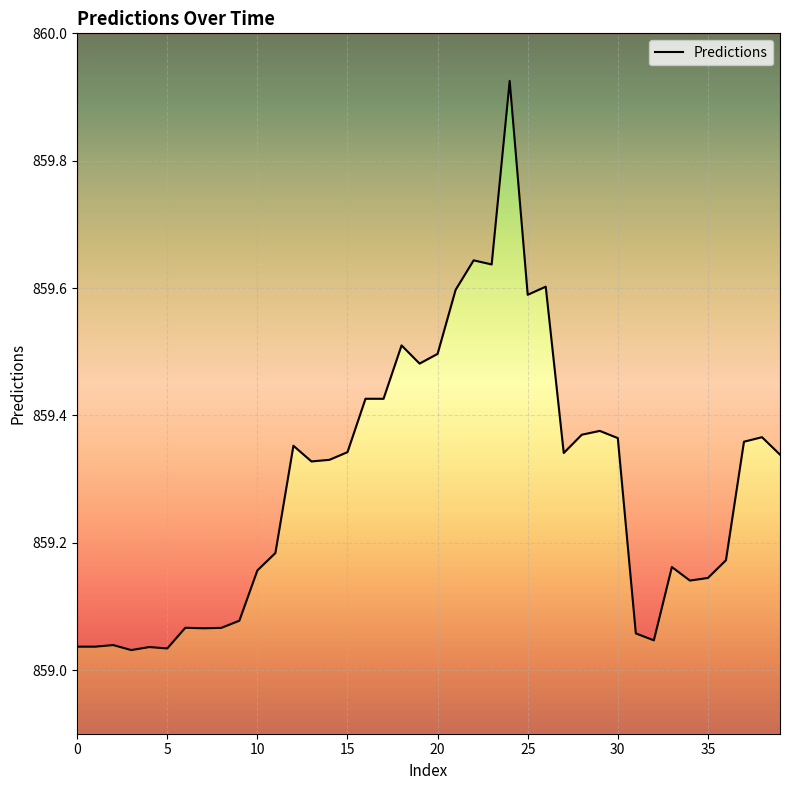

How many lines are shown in the chart?

1